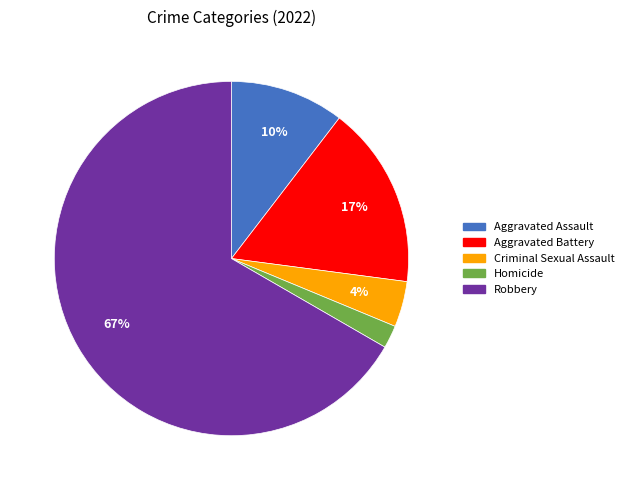

Which slice is the largest?

Robbery